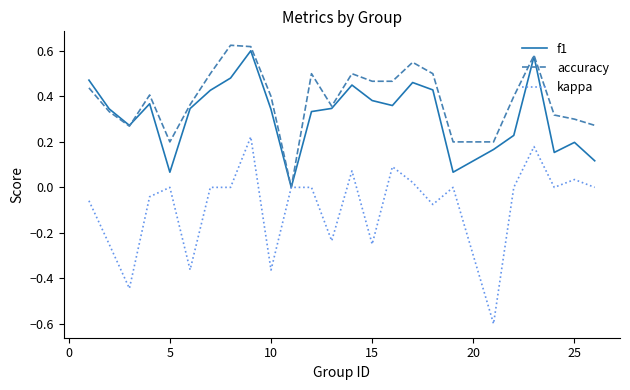

Rank the series by their average value, from highest to lowest.

accuracy, f1, kappa